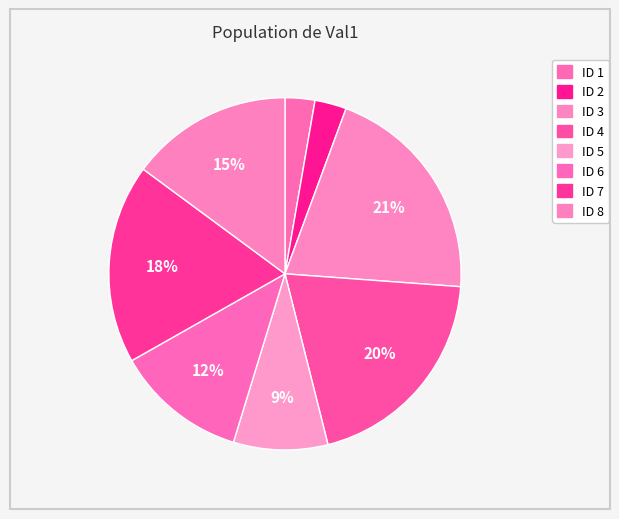

Which slice is the smallest?

1